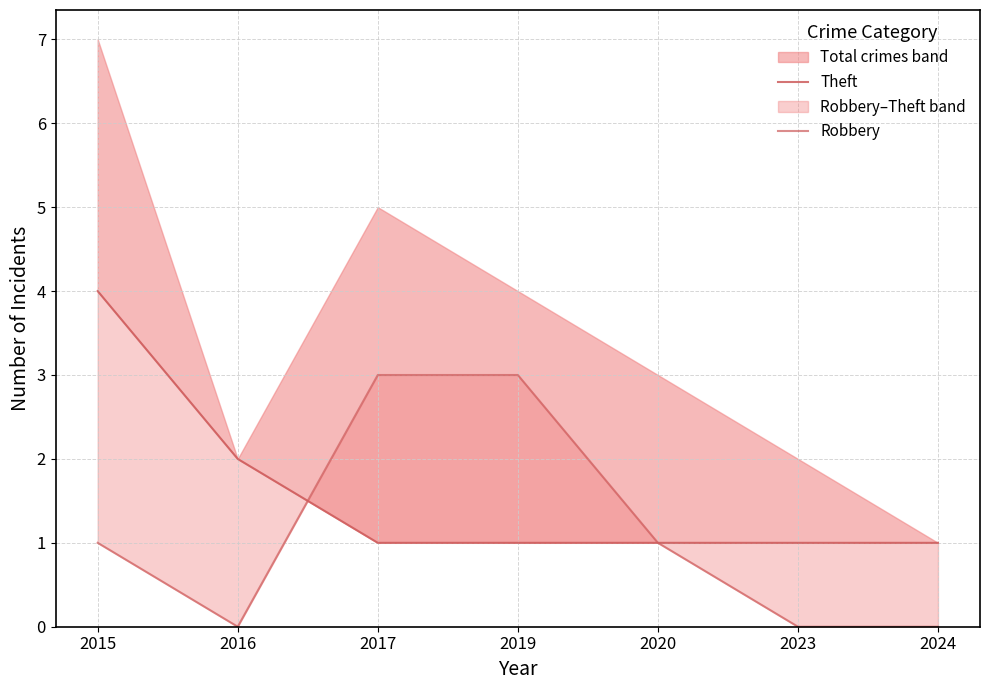

Which series has the widest spread of values?

Theft